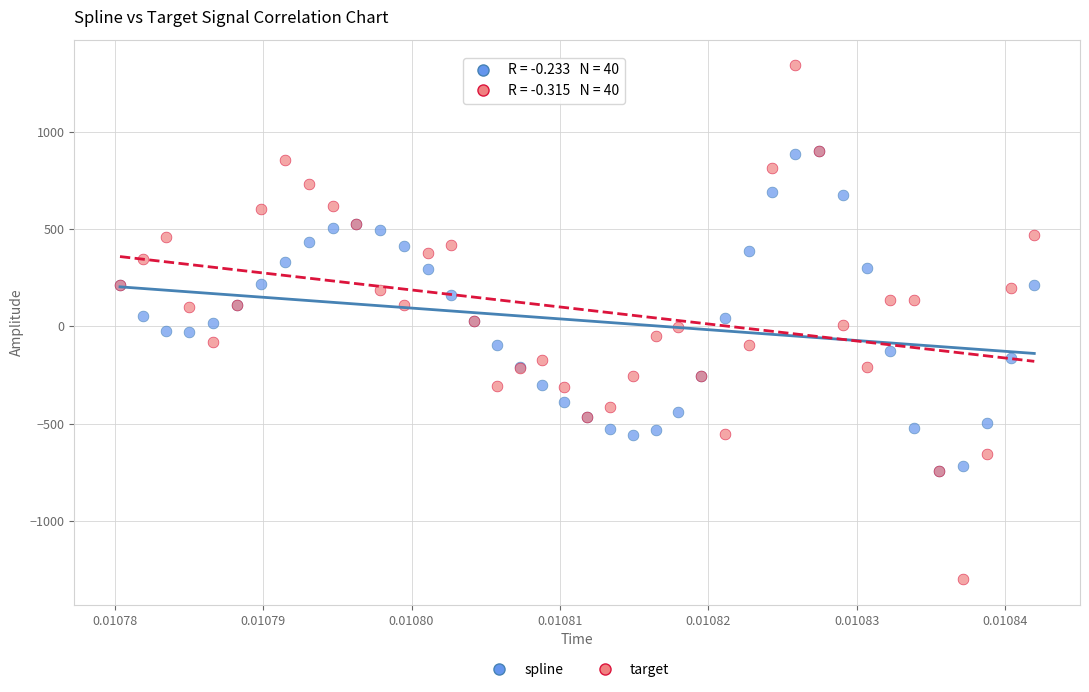

Which series reaches the minimum Y coordinate?

target